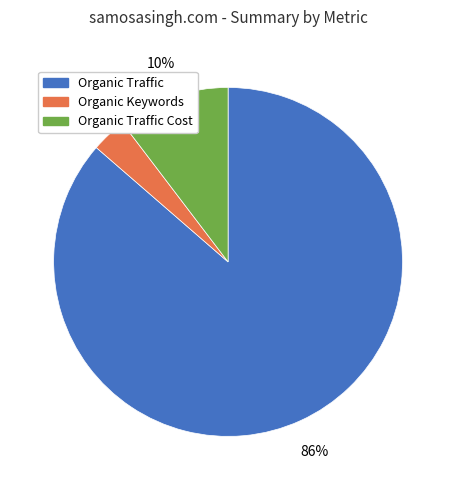

Which slice represents more than half of the pie?

Organic Traffic